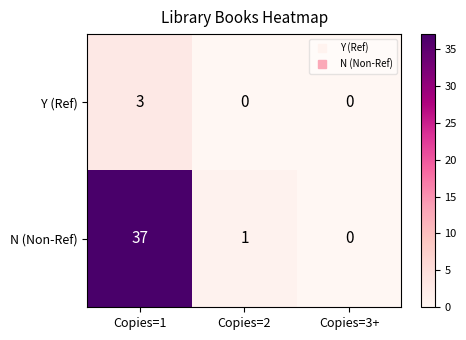

Which series changed the most between Copies=1 and Copies=3+?

N (Non-Ref)